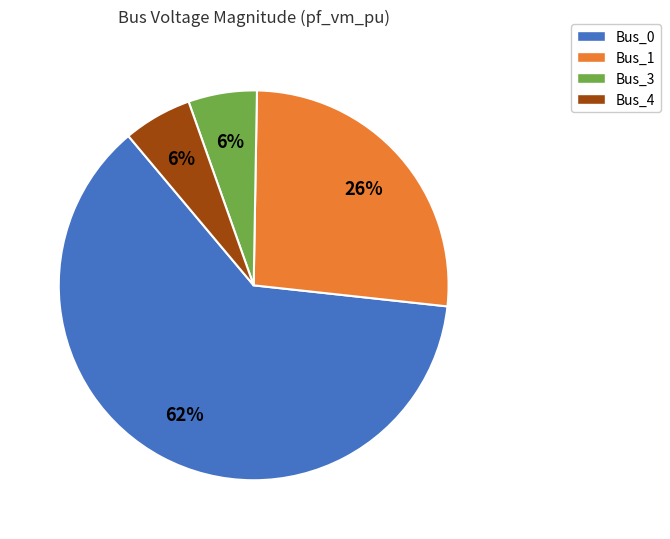

To the nearest percent, what portion does Bus_0 represent?

62%